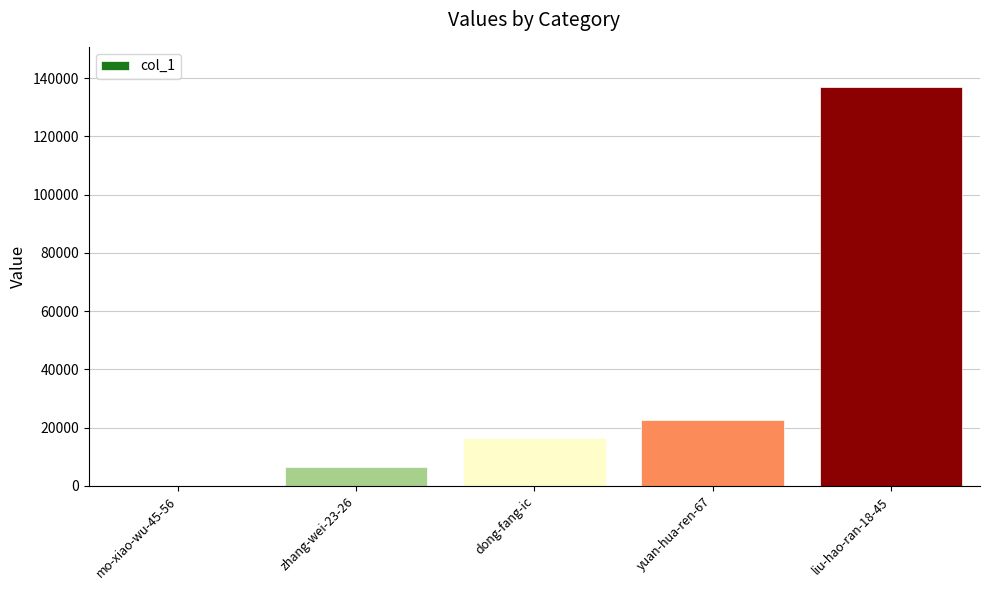

The value at liu-hao-ran-18-45 is 33171. True or false?

False